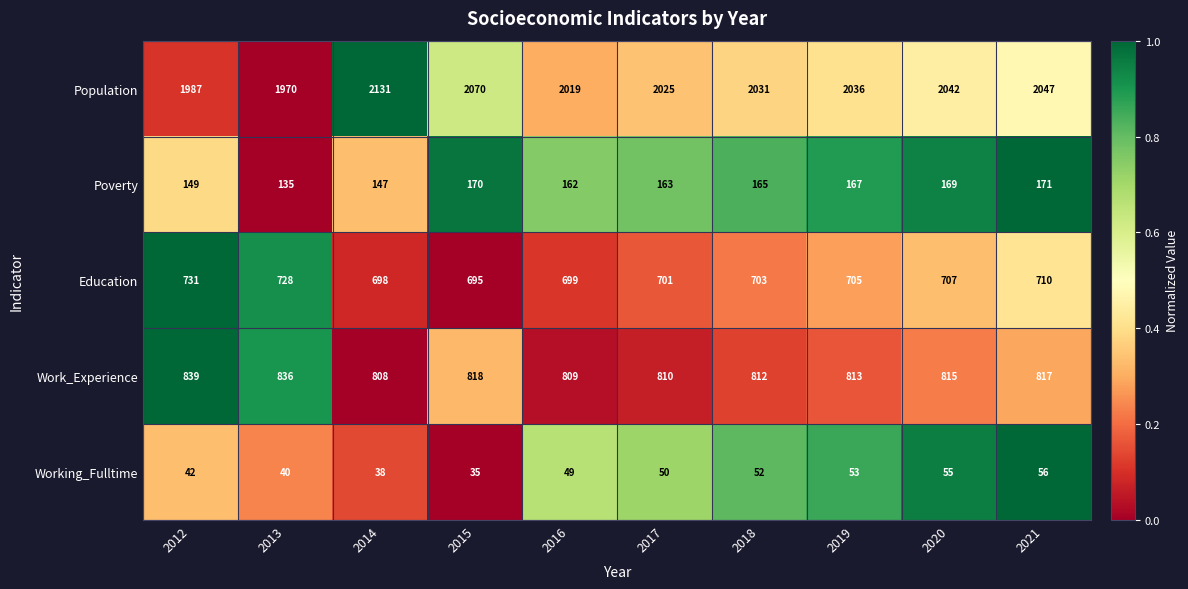

How many categories are shown in the chart?

10